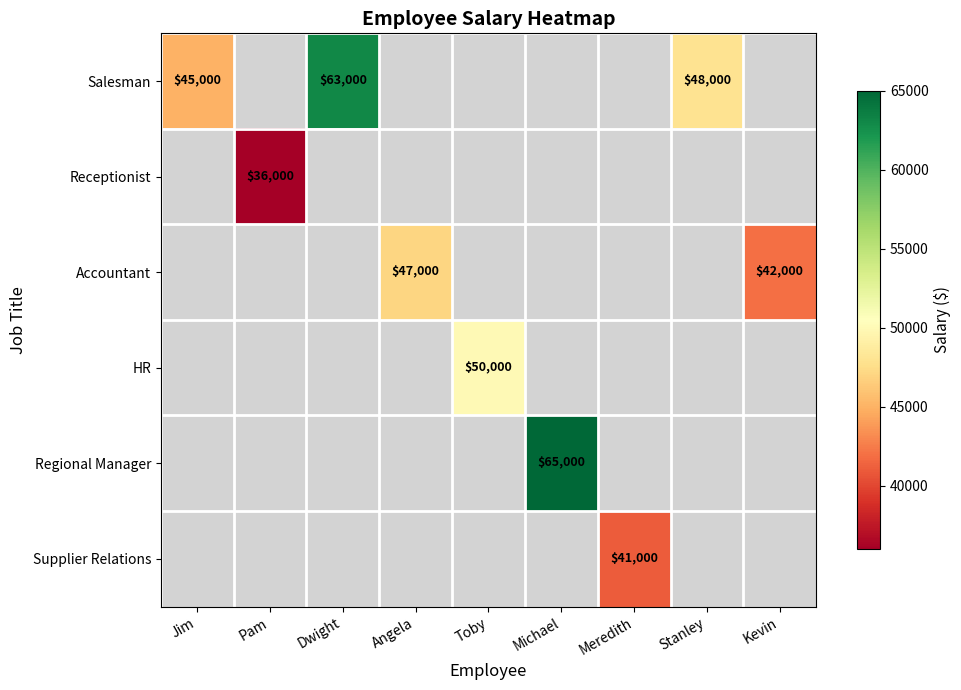

Is it true that Accountant equals 77033 at Angela?

False